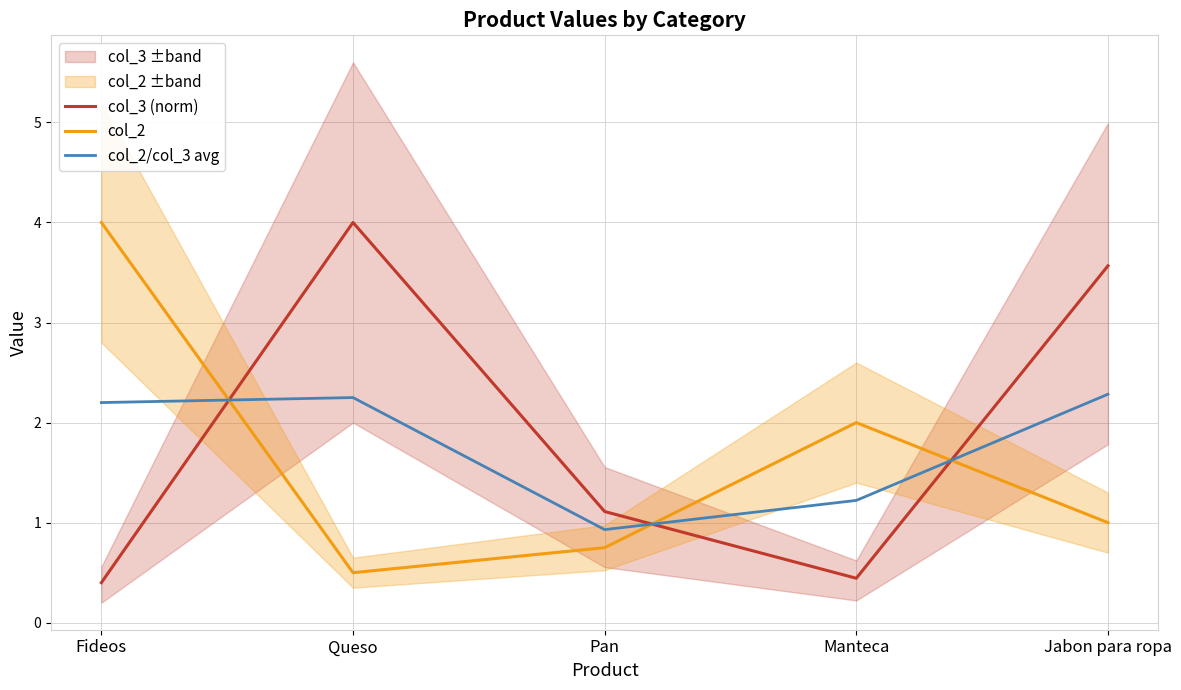

The col_3 (norm) series shows 1.1 at Pan. True or false?

True